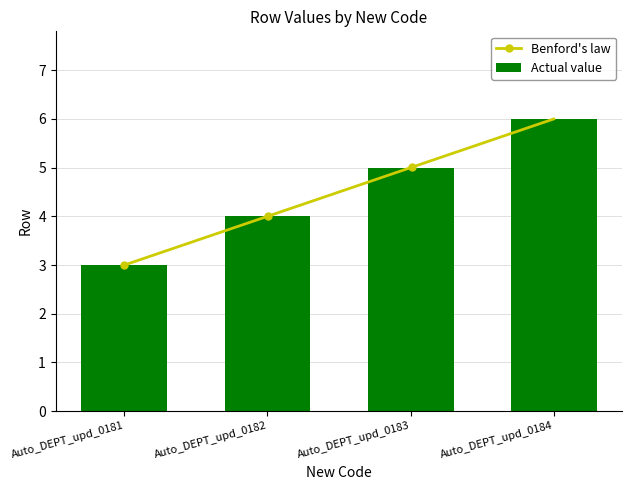

What is the minimum value shown in the chart?

3